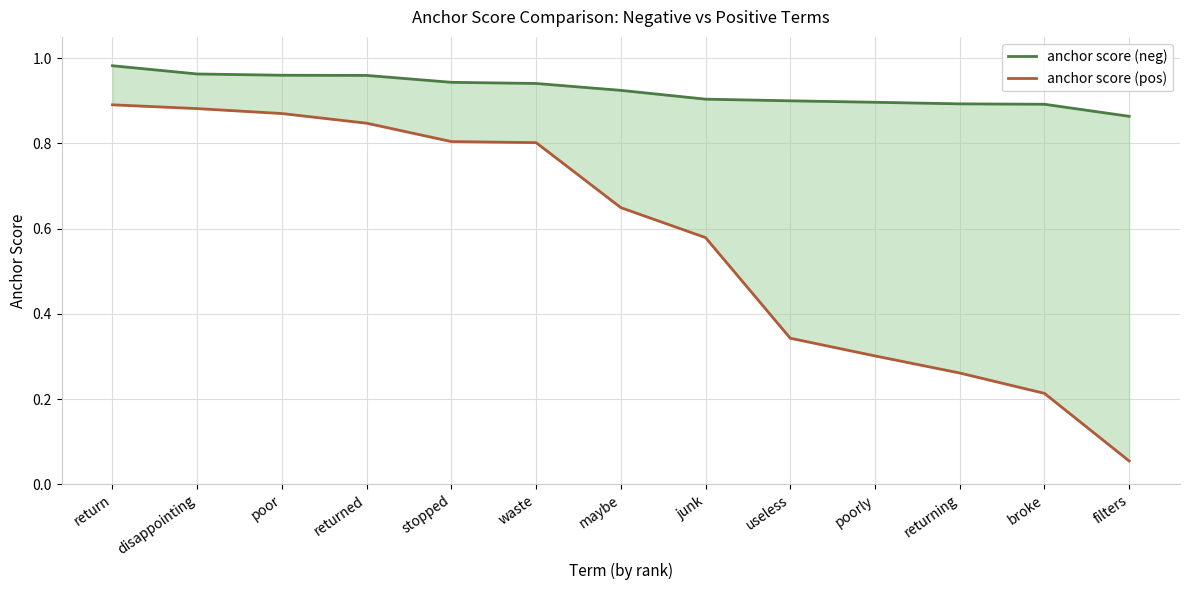

What is the value of the anchor score (pos) point at the 2nd from the left?

0.9